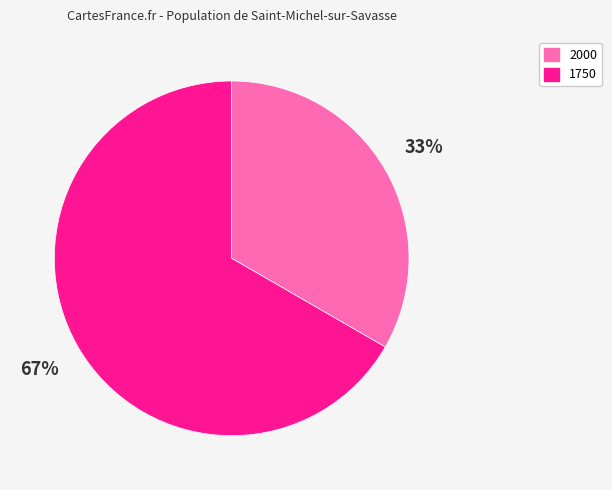

Between 1750 and 2000, which is larger?

1750